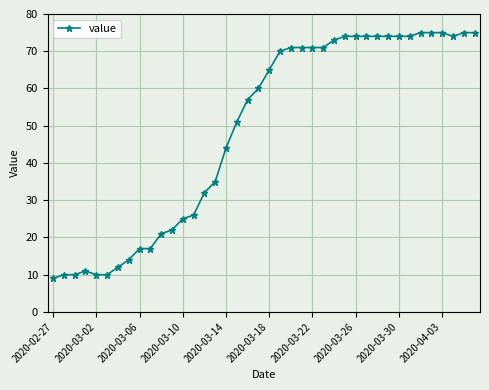

What is the value of the 38th point from the left?

74